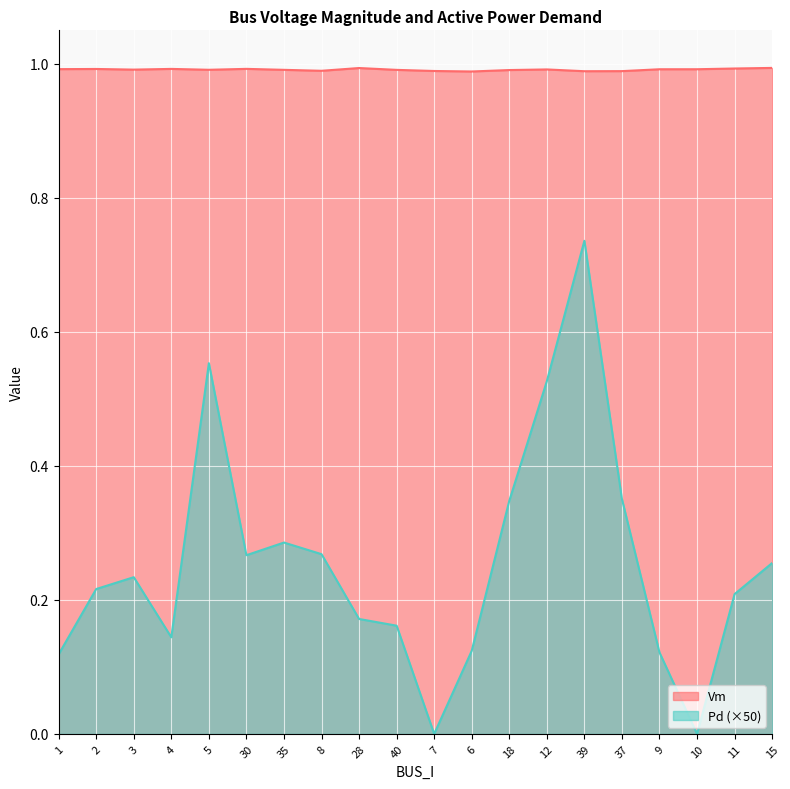

Count the Vm values in the range 0 to 1.

20